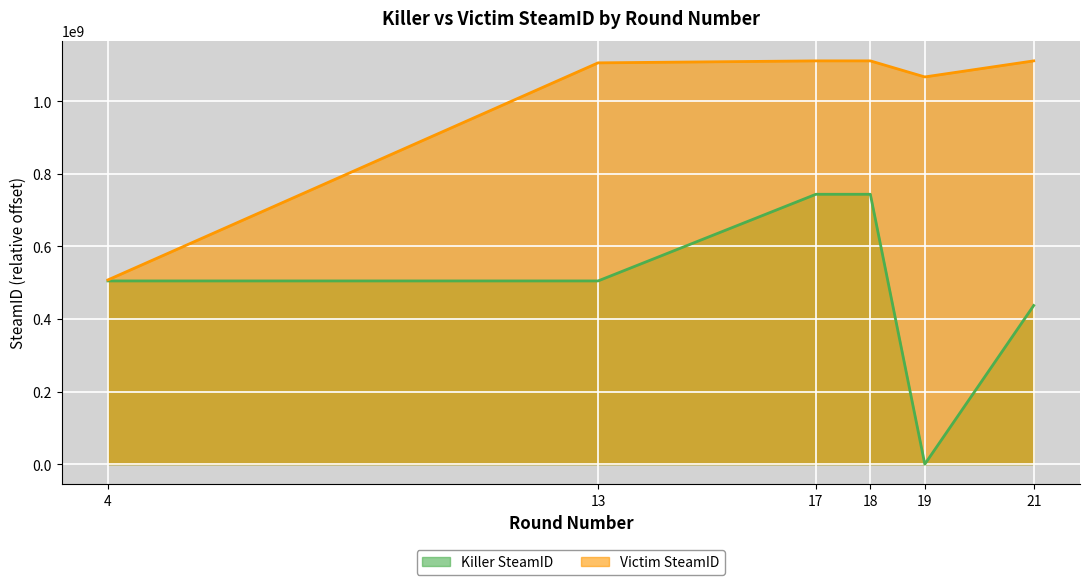

List the series in order of their overall mean, lowest first.

Killer SteamID, Victim SteamID